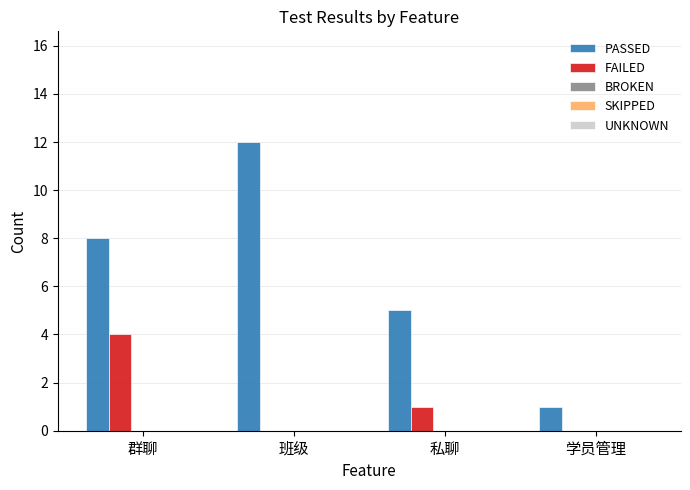

What is the total value across all series at 群聊?

12